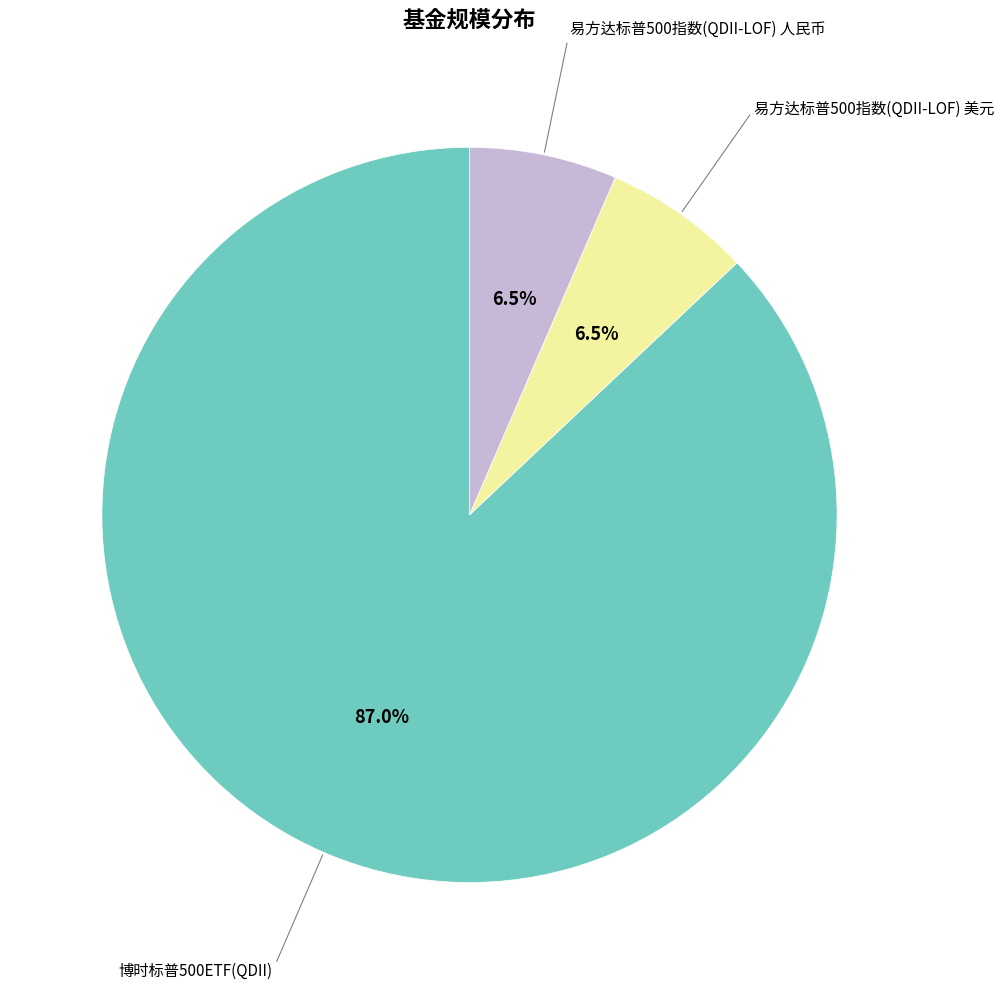

Count the number of slices in the pie.

3